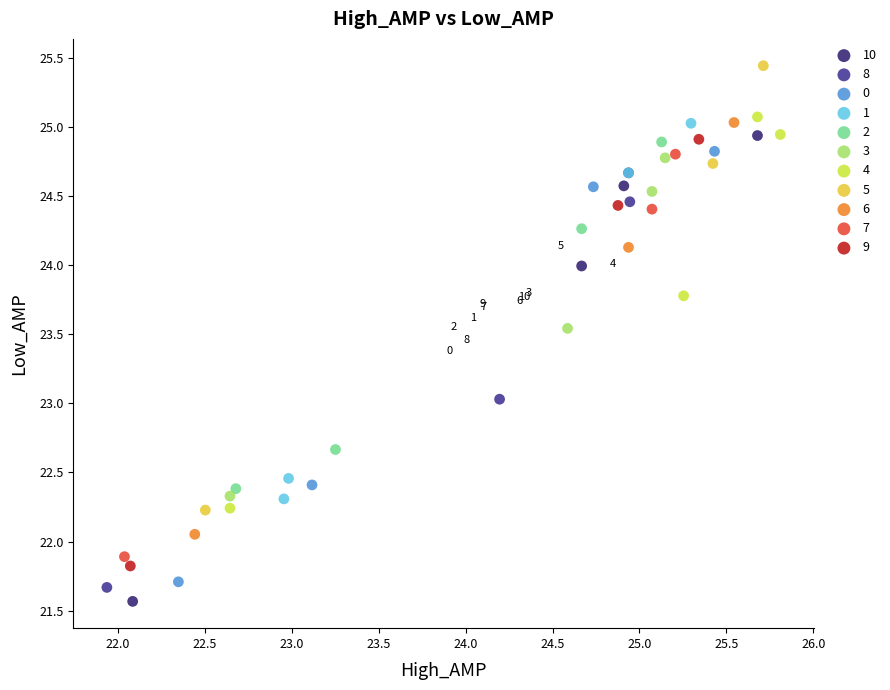

Which series contains the highest Y value?

5